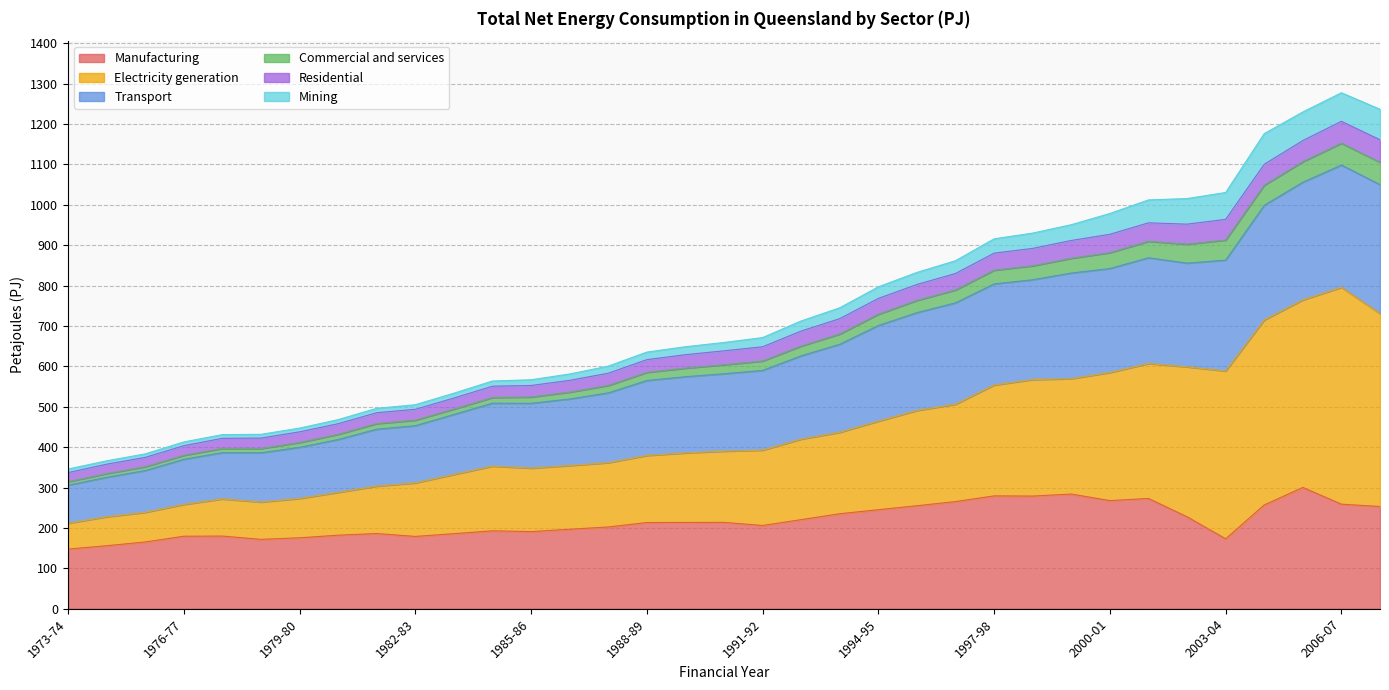

True or false: Residential and Transport cross at least once.

False